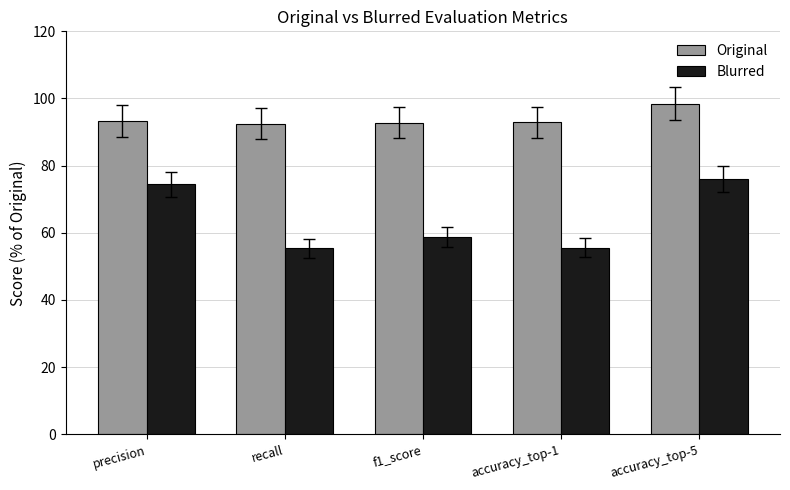

What is the label of the 5th bar from the right?

precision